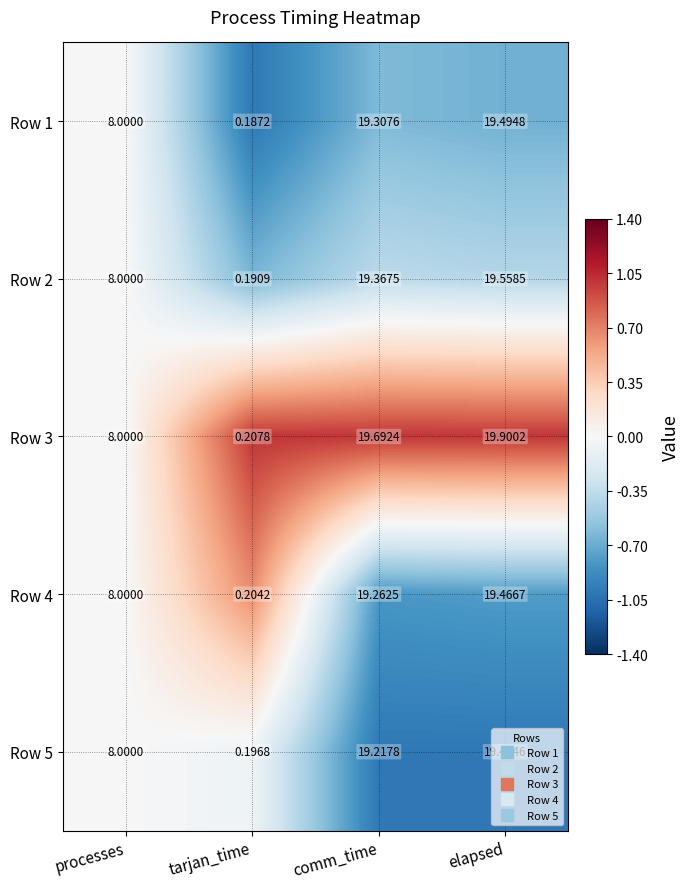

At which category is the sum across all series the highest?

elapsed